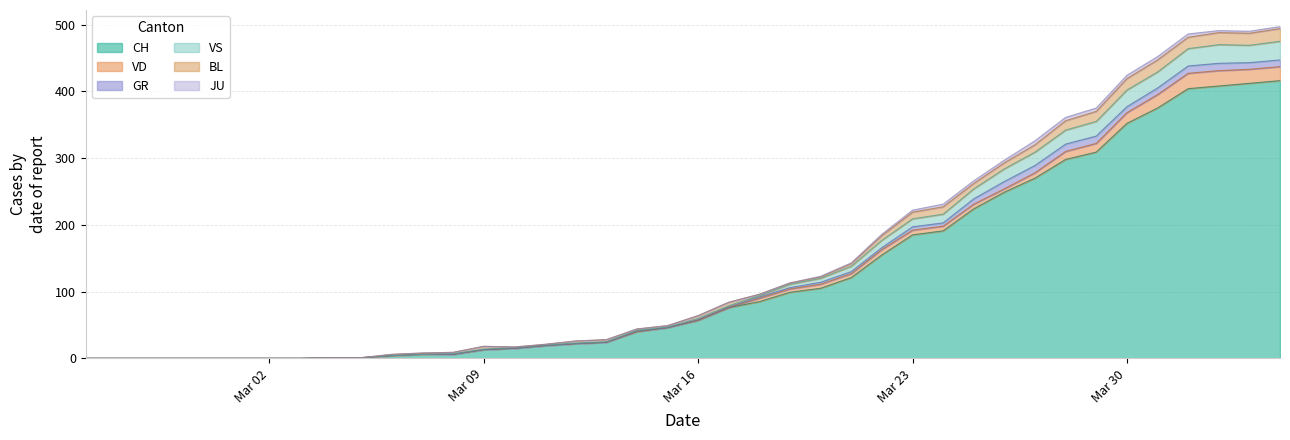

Is the value of JU at 2 greater than the value of VS at 1?

No